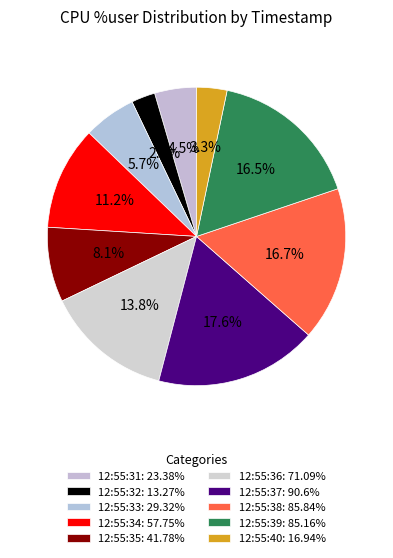

Does any single category account for the majority?

No